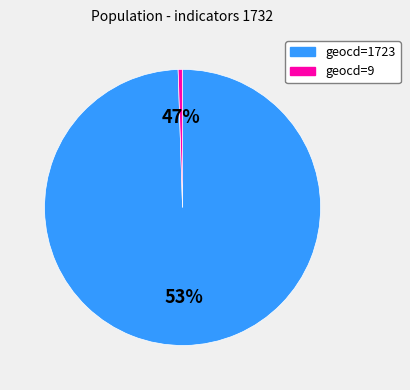

Which category has the biggest portion of the pie?

geocd=1723